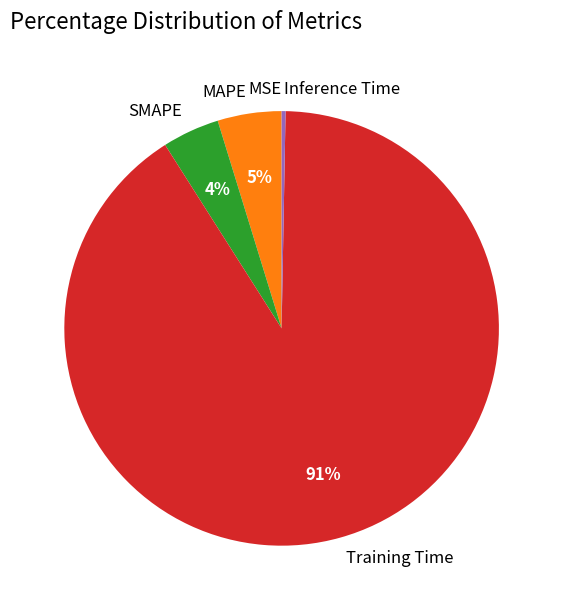

To the nearest percent, what is the average slice percentage?

20%